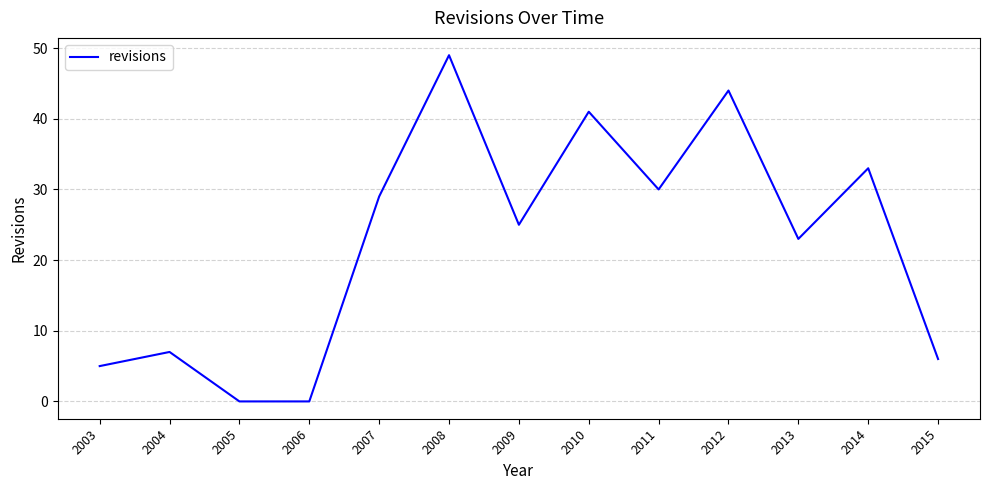

What is the sum of the values at 2014 and 2010?

74